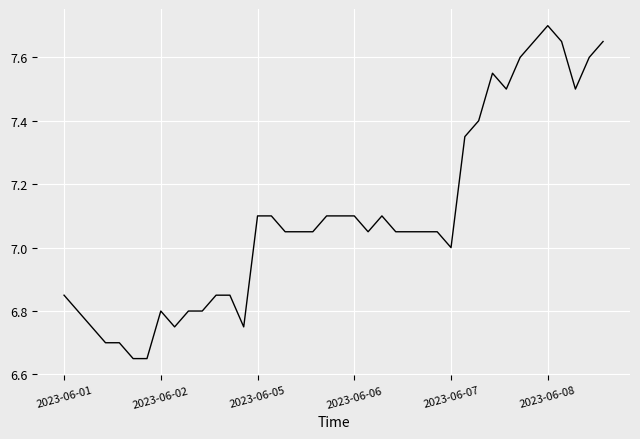

What is the difference between the maximum and minimum values?

1.0